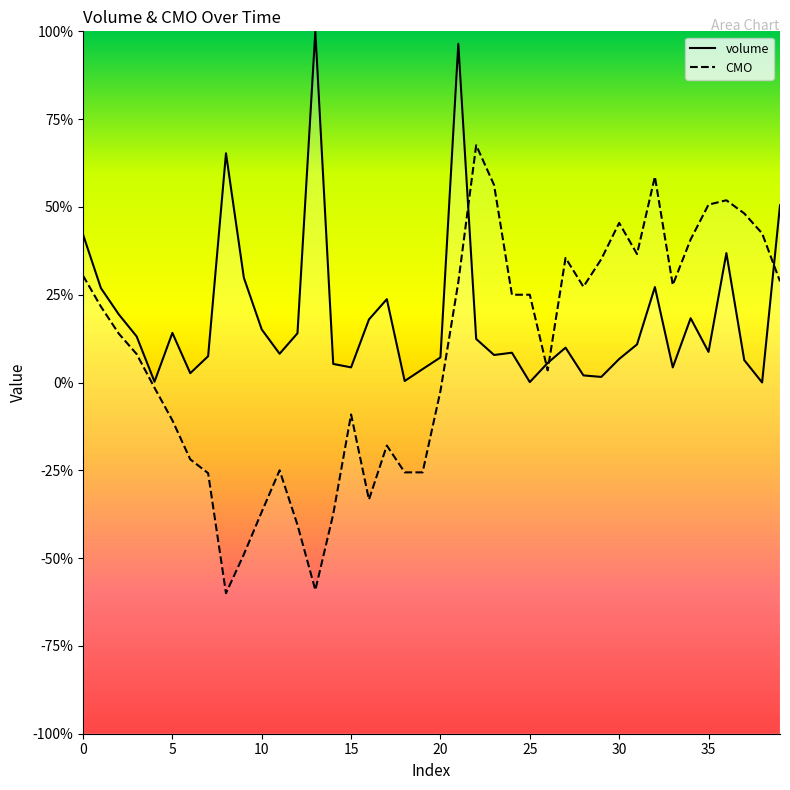

How many data points in volume are less than 9?

20